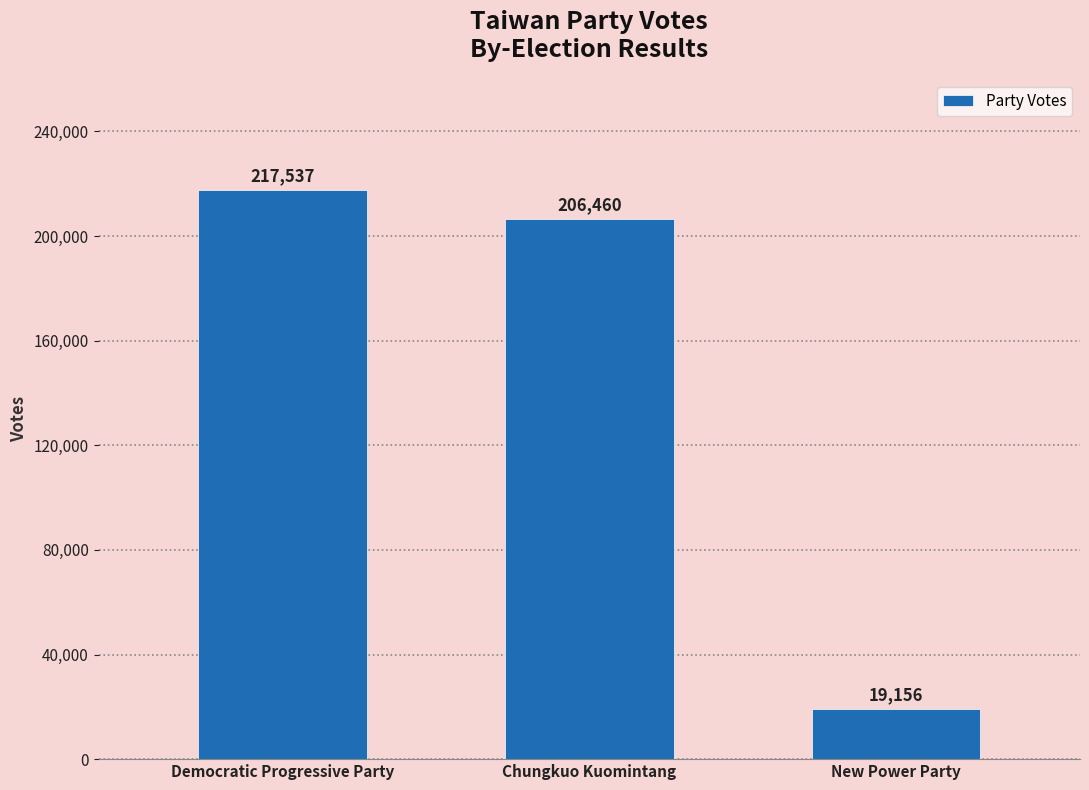

Count the number of categories in the chart.

3